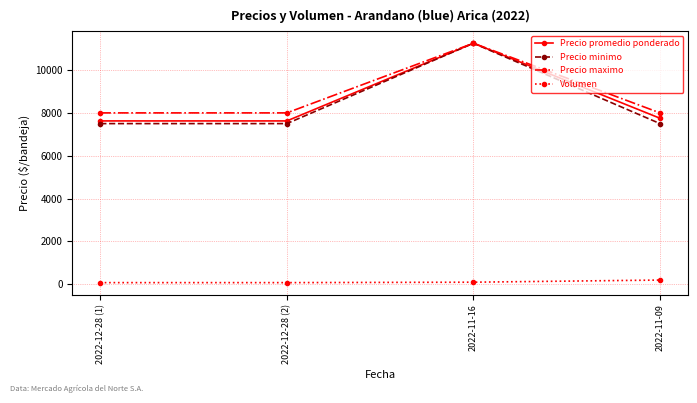

How many lines are shown in the chart?

4